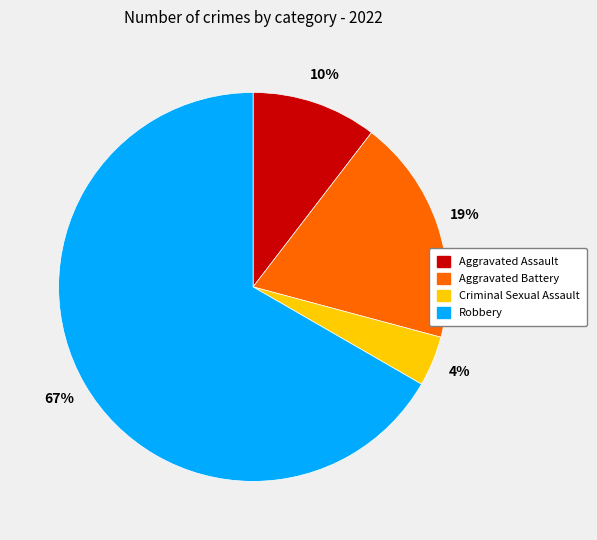

Between Criminal Sexual Assault and Aggravated Assault, which is larger?

Aggravated Assault